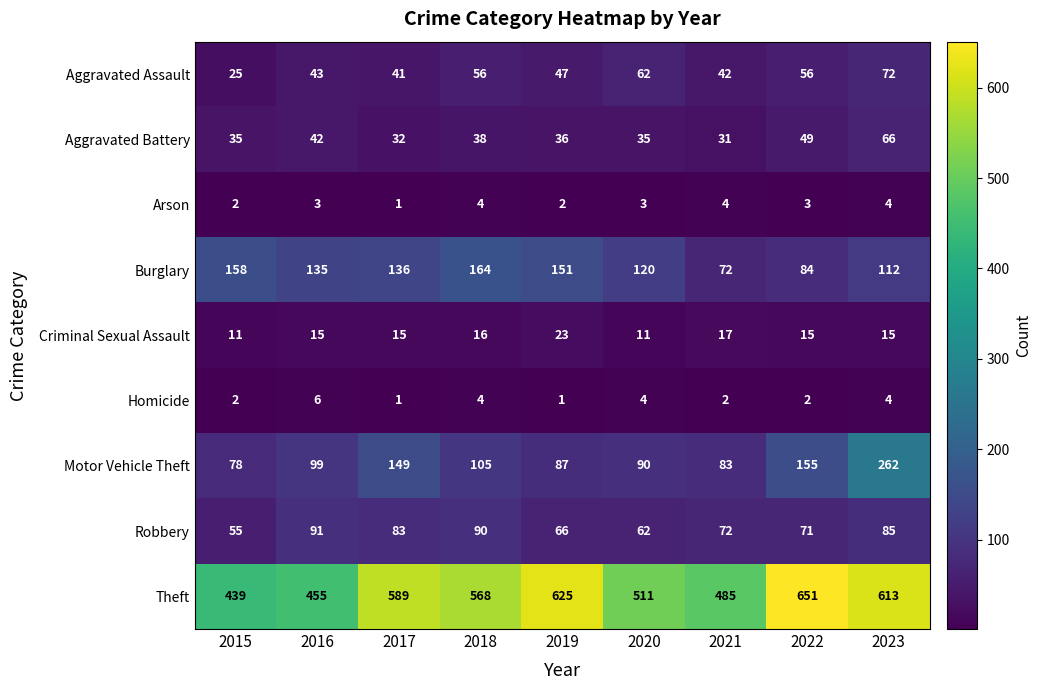

What is the maximum value shown in the chart?

651